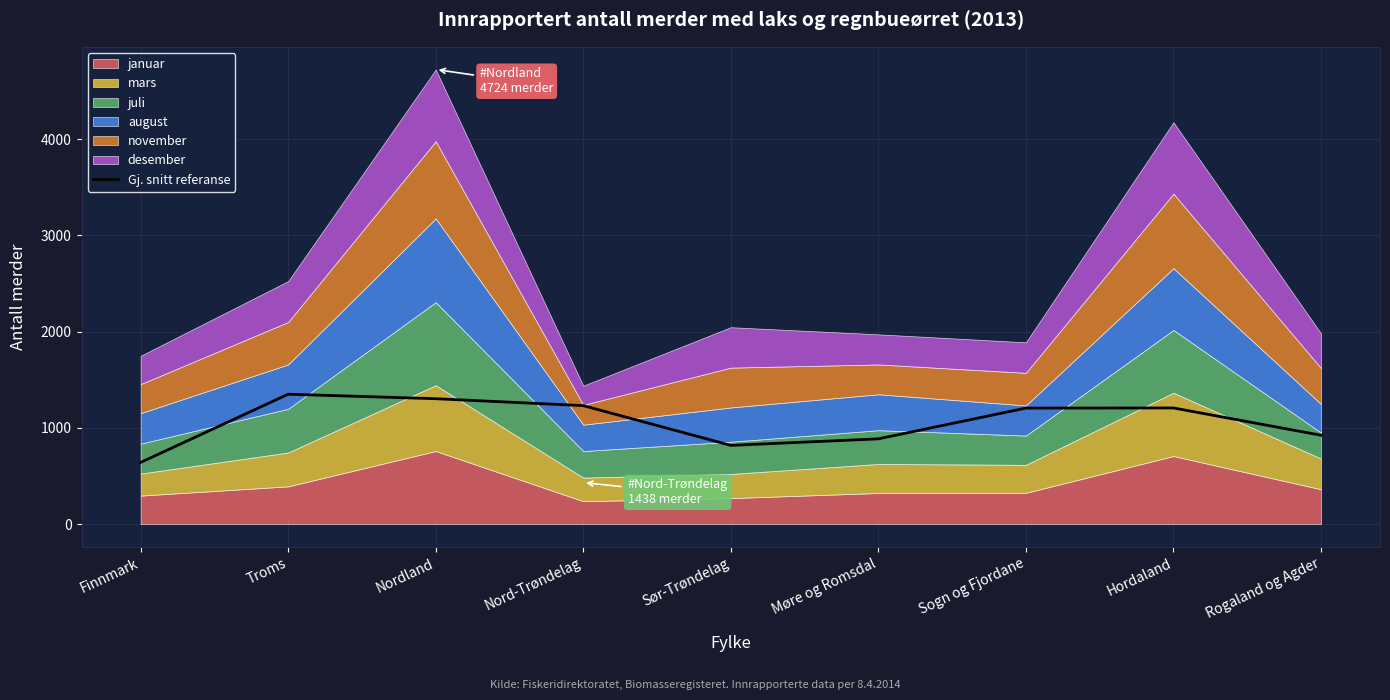

What value does the Gj. snitt referanse series have at Rogaland og Agder?

923.7